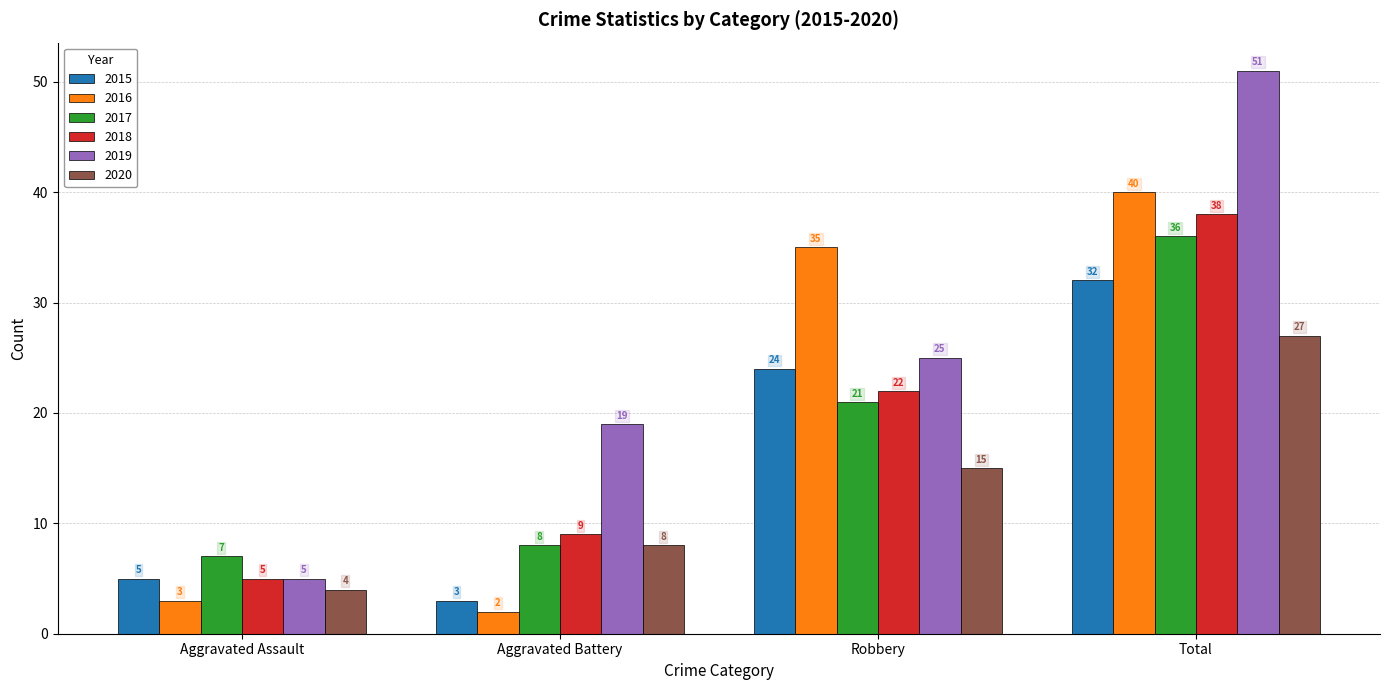

How many bars are there in each group?

6